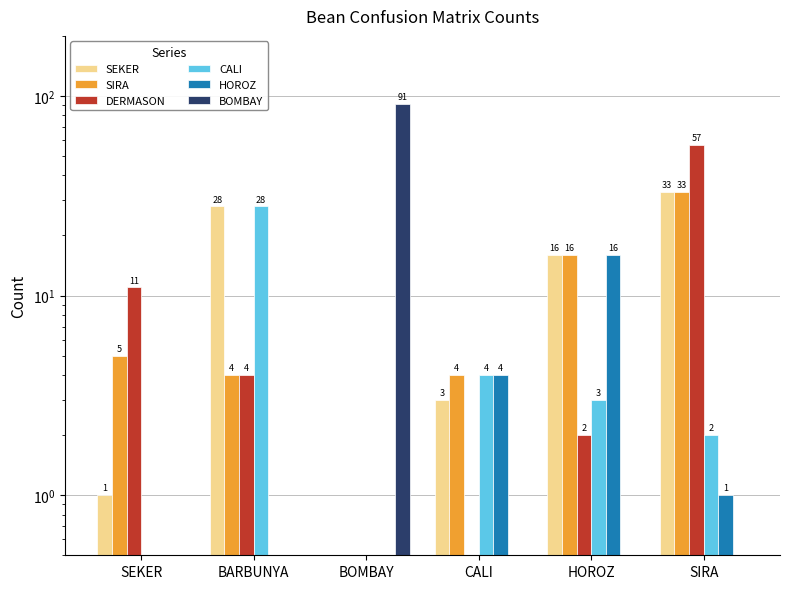

How many positive values does the DERMASON series have?

4